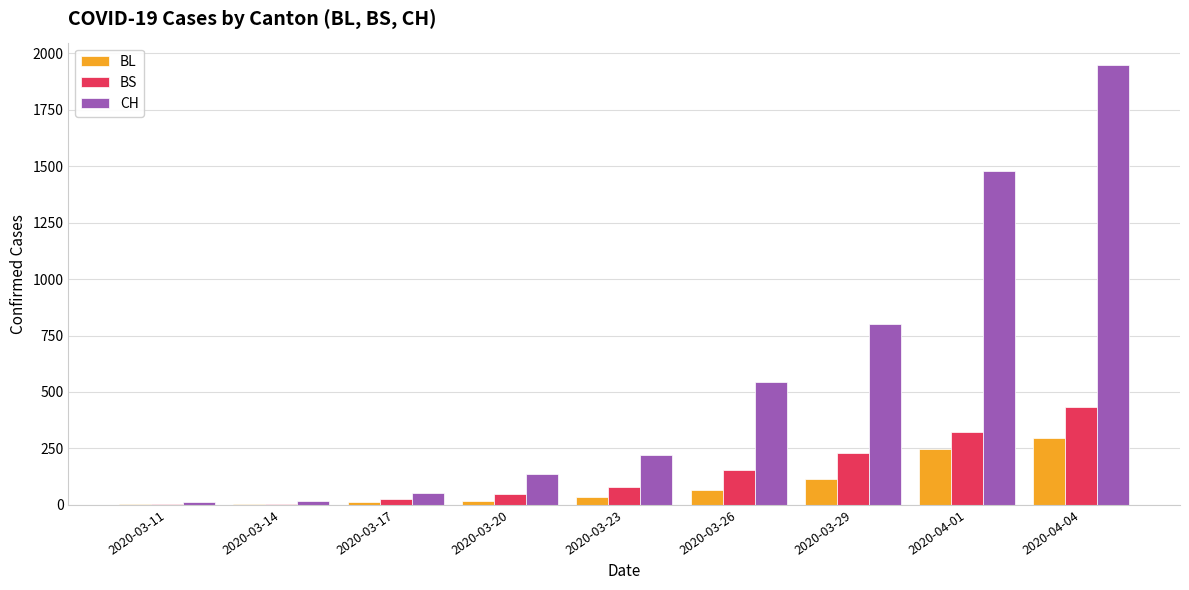

What is the highest value of the BL series?

298